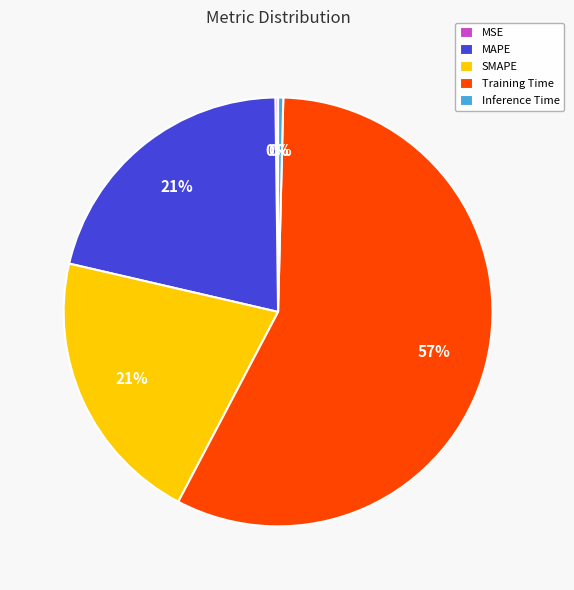

Does any single category account for the majority?

Yes